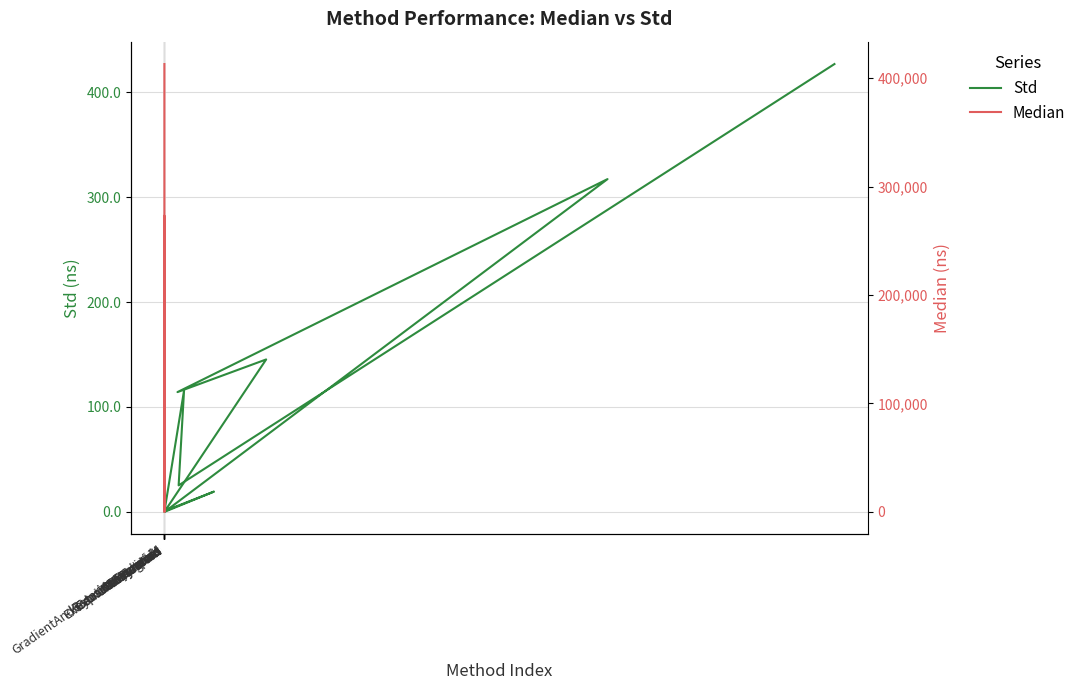

What is the sum of the Std values at ExtractDescriptor and GradientAndRotationPyramids?

170.5